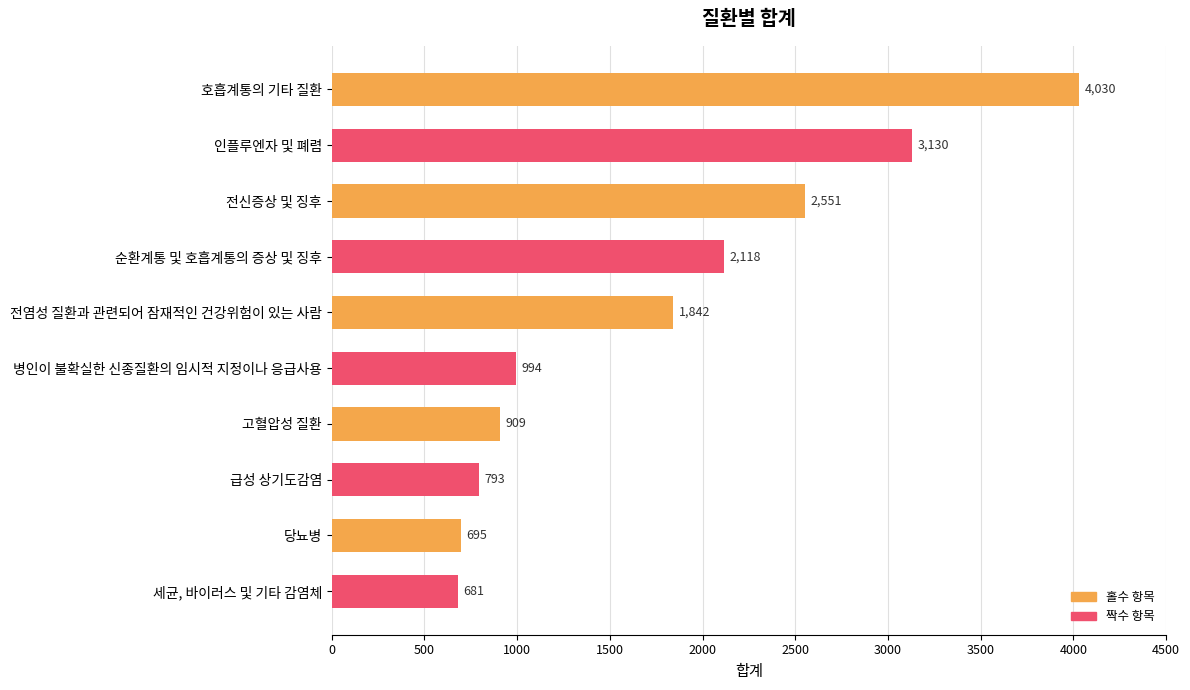

Where is the data nearest to the value 2355?

전신증상 및 징후